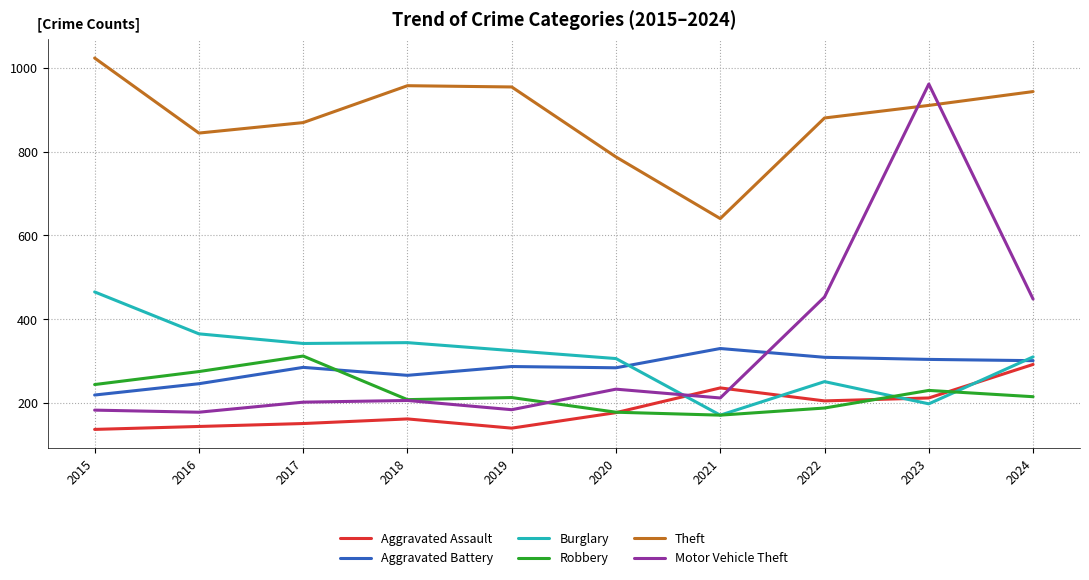

What is the difference between the highest and lowest values at 2015?

886